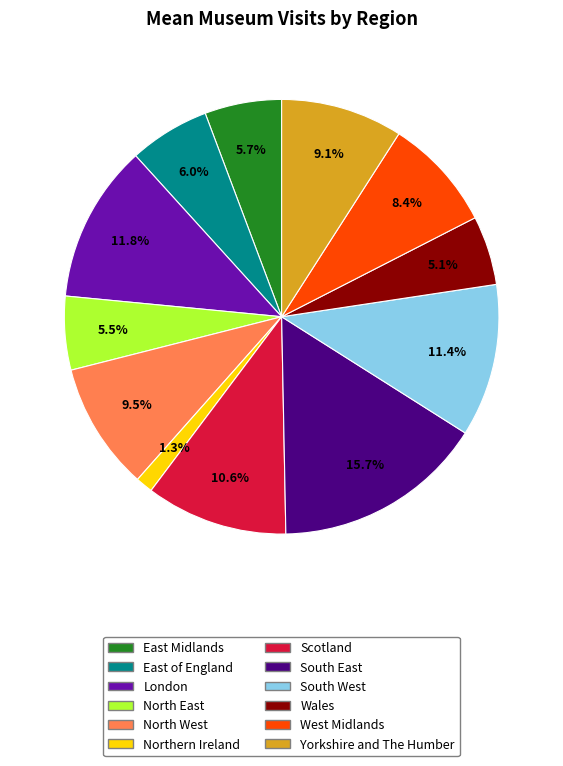

To the nearest percent, what is the difference between the largest and smallest slice percentages?

14%